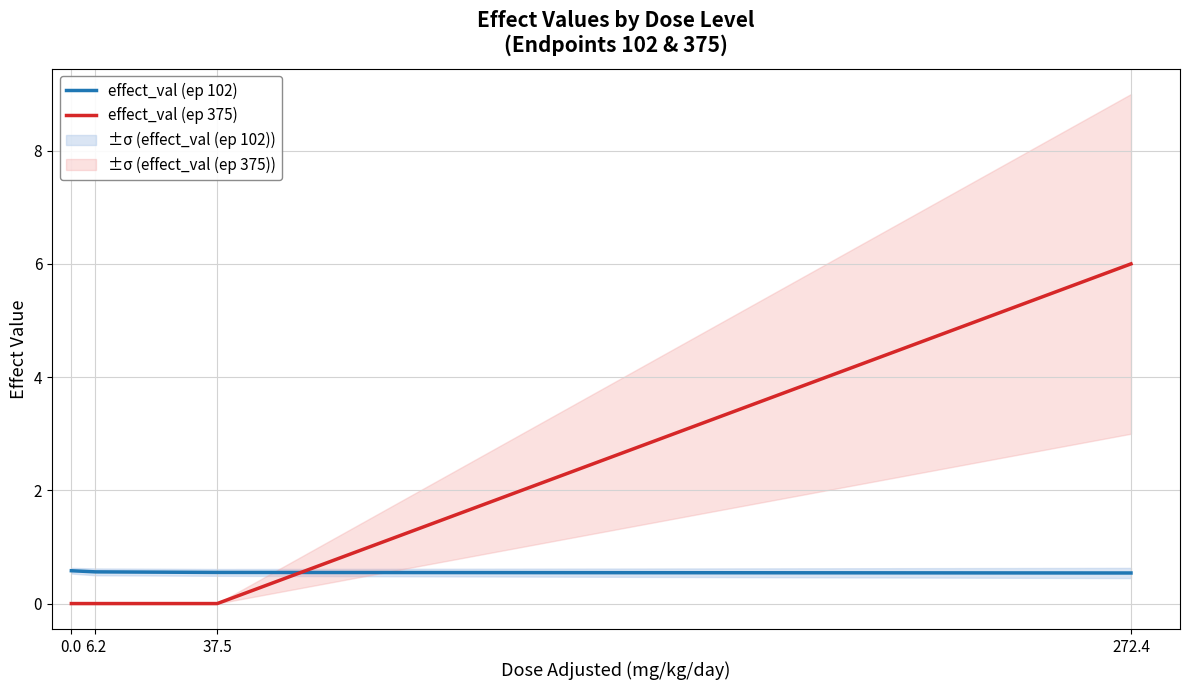

Reading left to right, list all the values displayed in this chart.

effect_val (ep 102): 0.0=0.6	6.2=0.6	37.5=0.6	272.4=0.5
effect_val (ep 375): 0.0=0.0	6.2=0.0	37.5=0.0	272.4=6.0